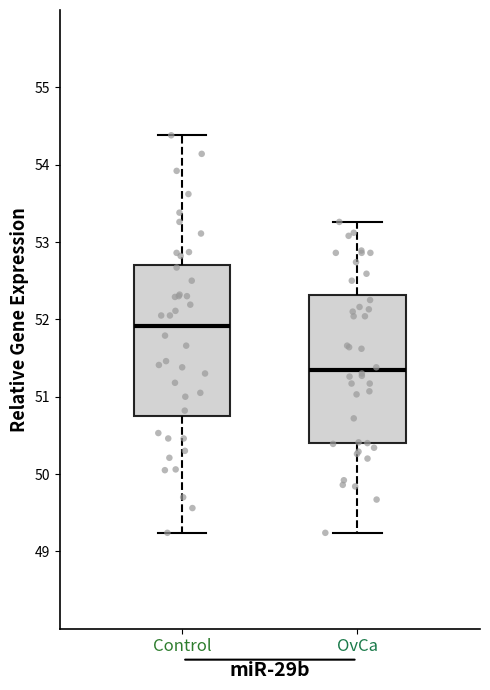

Which box's median line is the lowest?

OvCa